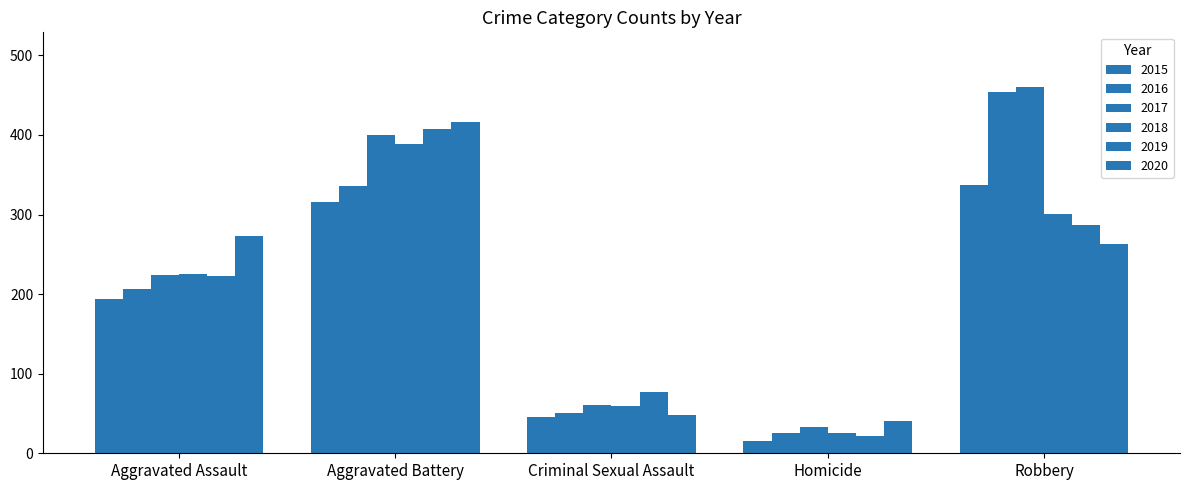

How many bars are there in total?

30